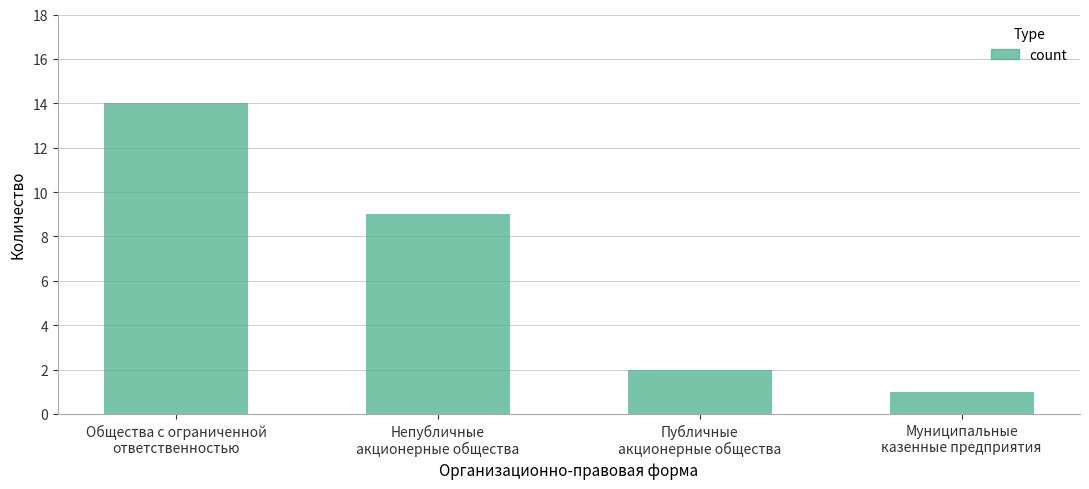

Reading left to right, list all the values displayed in this chart.

14	9	2	1